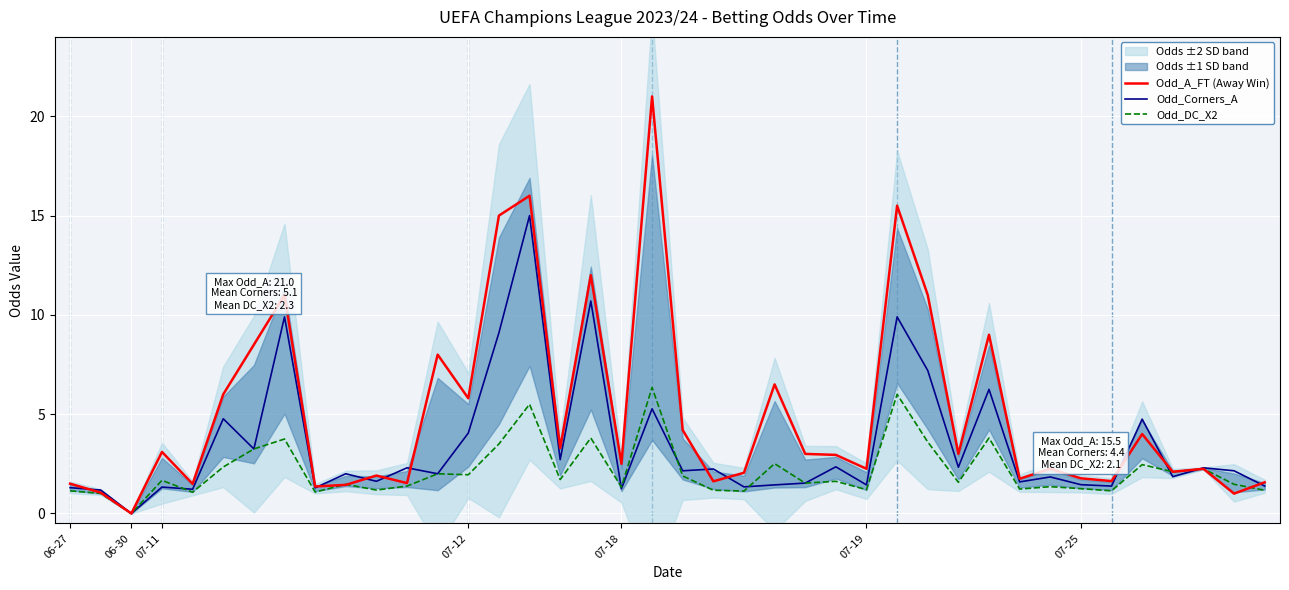

Reading left to right, what are all the values shown in this chart?

Odd_A_FT (Away Win): 1.5	1.1	0.0	3.1	1.5	6.0	8.5	11.0	1.4	1.4	1.9	1.5	8.0	5.8	15.0	16.0	3.3	12.0	2.5	21.0	4.2	1.6	2.0	6.5	3.0	3.0	2.2	15.5	11.0	3.0	9.0	1.8	2.2	1.8	1.6	4.0	2.1	2.2	1.0	1.6
Odd_Corners_A: 1.3	1.2	0.0	1.3	1.2	4.8	3.2	9.9	1.3	2.0	1.6	2.3	2.0	4.0	9.1	15.0	2.7	10.7	1.2	5.3	2.1	2.2	1.3	1.4	1.5	2.4	1.4	9.9	7.2	2.3	6.2	1.6	1.8	1.4	1.4	4.8	1.9	2.3	2.1	1.4
Odd_DC_X2: 1.1	1.0	0.0	1.7	1.1	2.3	3.2	3.8	1.1	1.5	1.2	1.4	2.0	1.9	3.5	5.5	1.7	3.8	1.3	6.3	1.9	1.2	1.1	2.5	1.5	1.6	1.2	6.0	3.6	1.6	3.8	1.2	1.4	1.2	1.1	2.5	2.1	2.2	1.5	1.2